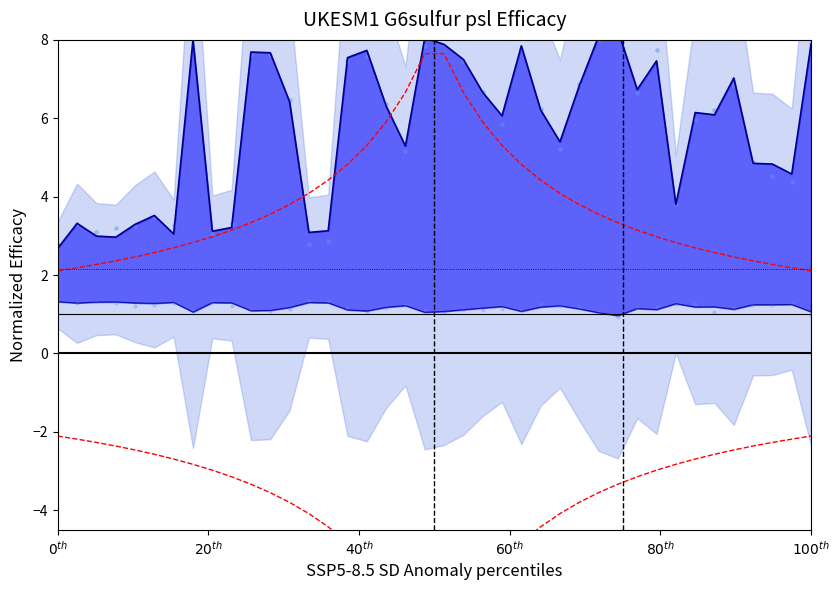

Is the value of LQ line at 31 greater than the value of MQ scatter at 23?

No